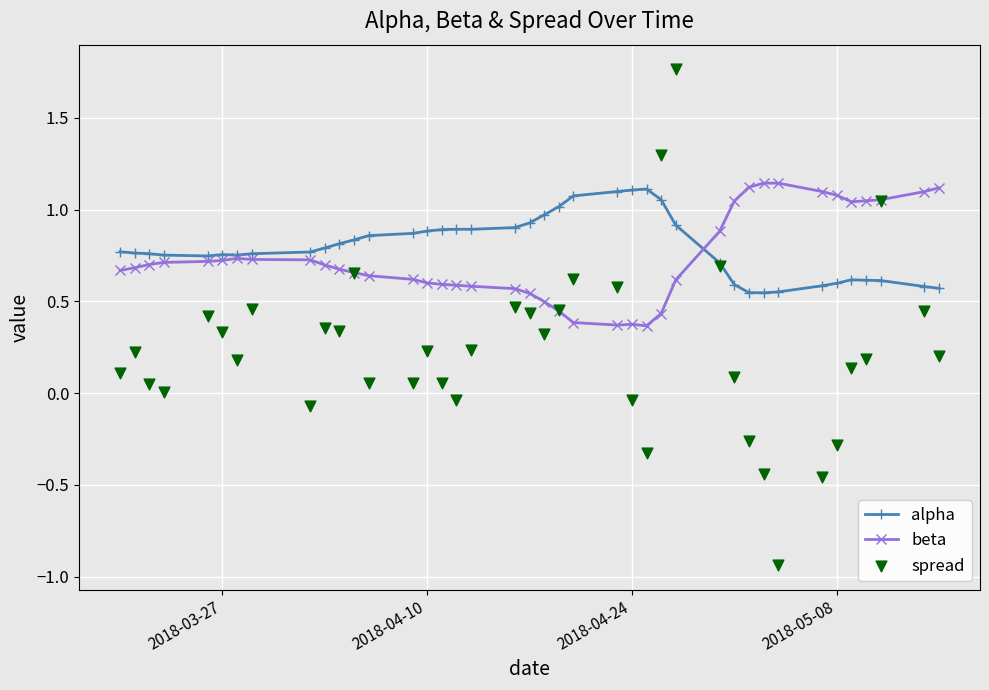

Which series reaches the maximum Y coordinate?

spread